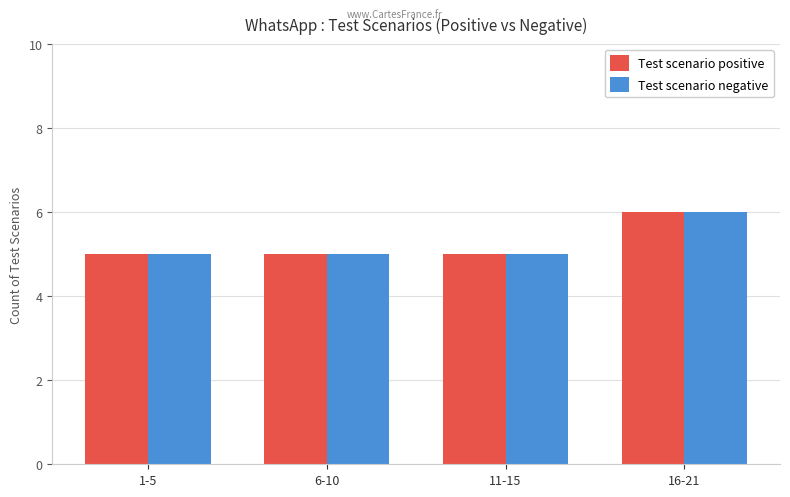

Read the Test scenario negative value at 1-5.

5